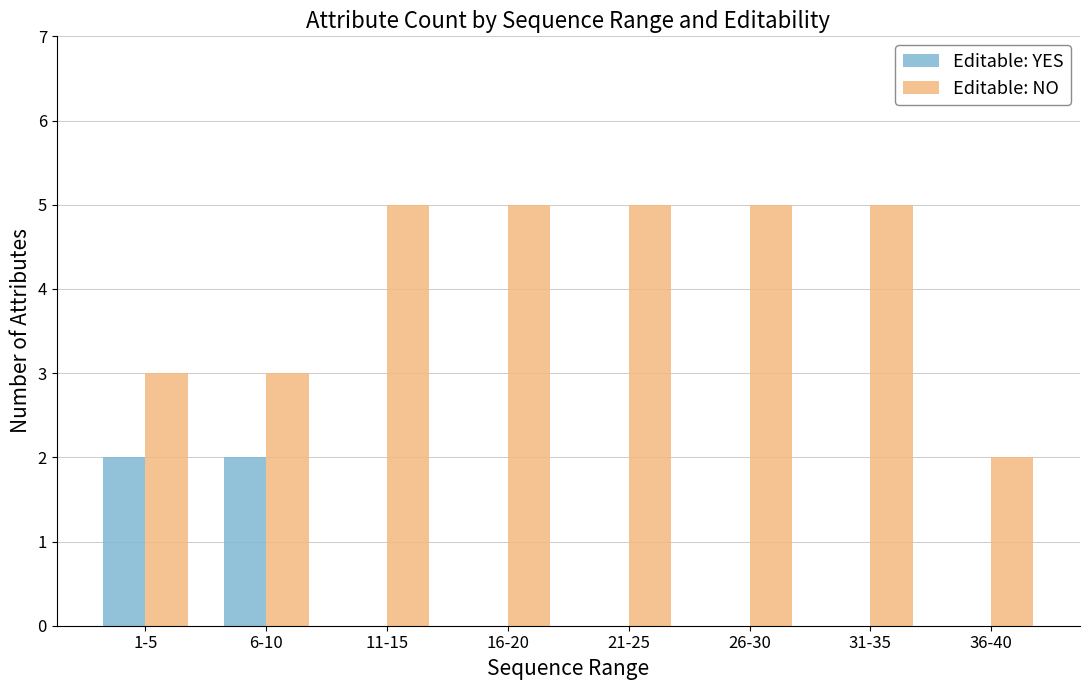

Which series has the largest total across all categories?

Editable: NO